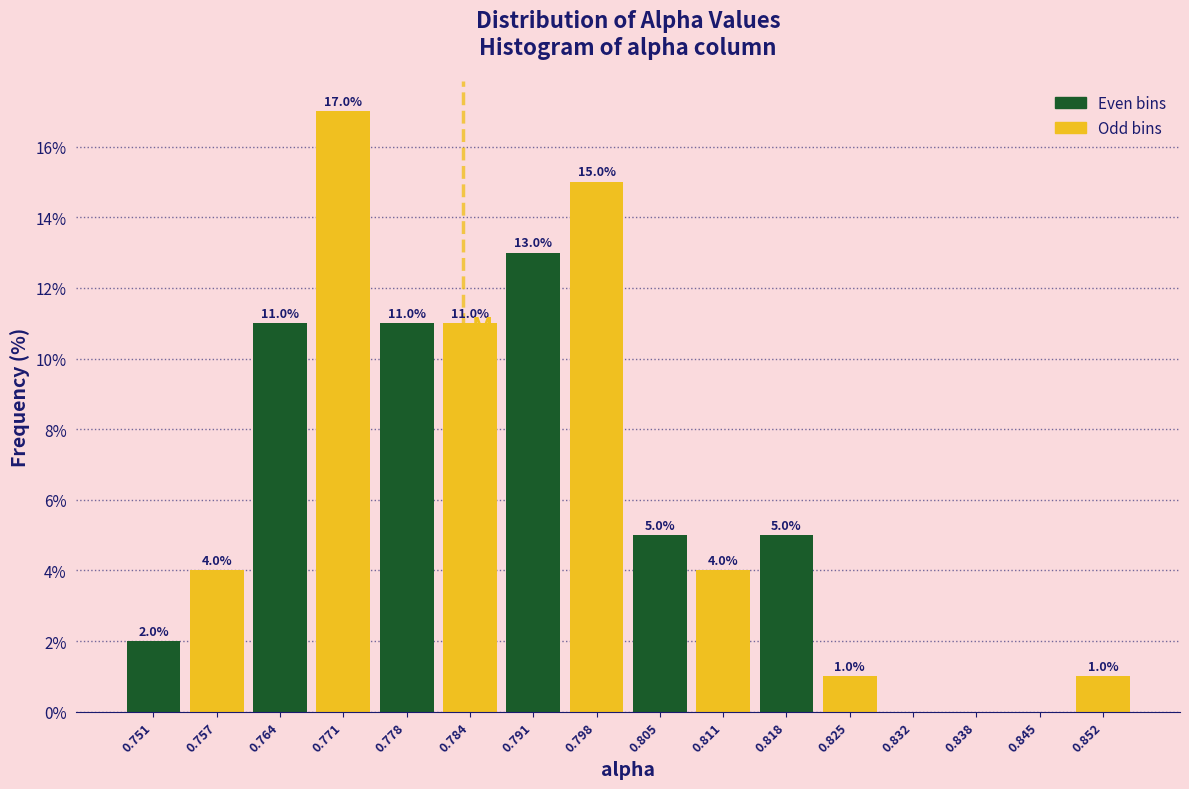

Over which range of the x-axis is the bar tallest?

0.767 to 0.774